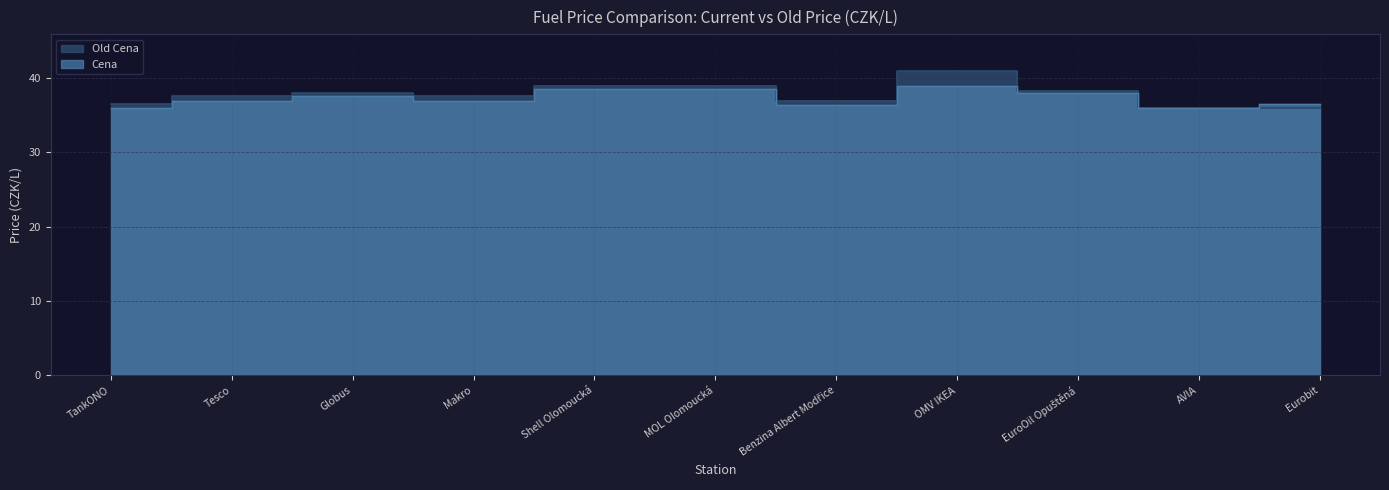

What is the difference between the Cena values at Tesco and Shell Olomoucká?

1.6